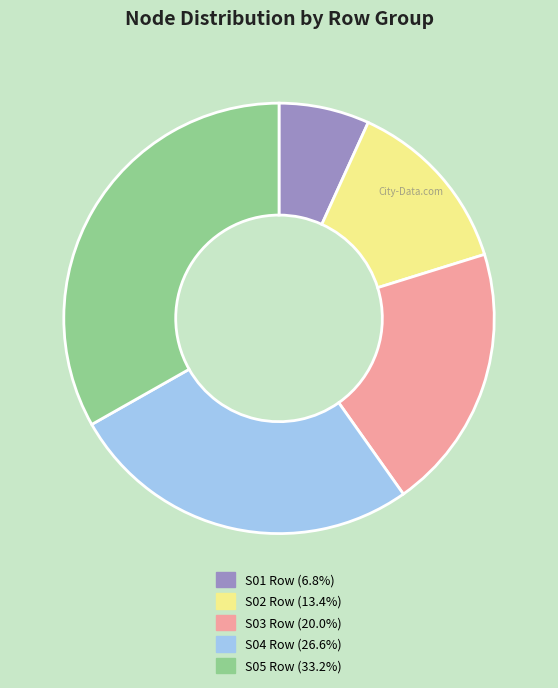

Does S04 Row account for over 50% of the chart?

No